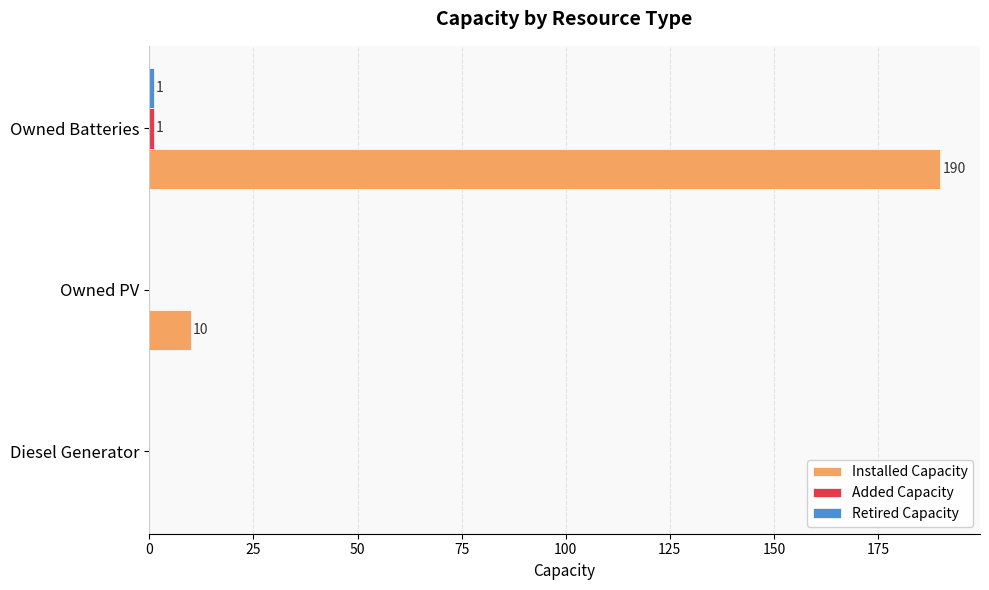

Which series changed the most between Diesel Generator and Owned Batteries?

Installed Capacity